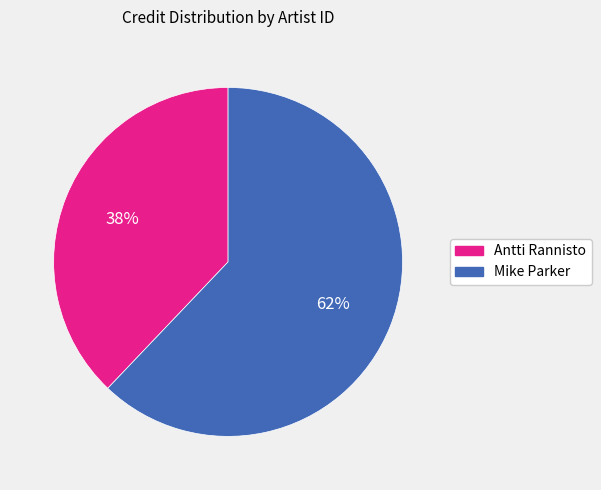

To the nearest percent, what is the average slice percentage?

50%